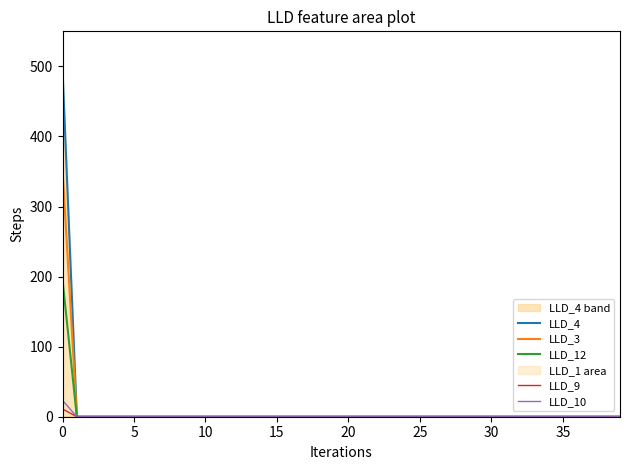

What is the greatest value displayed?

494.3